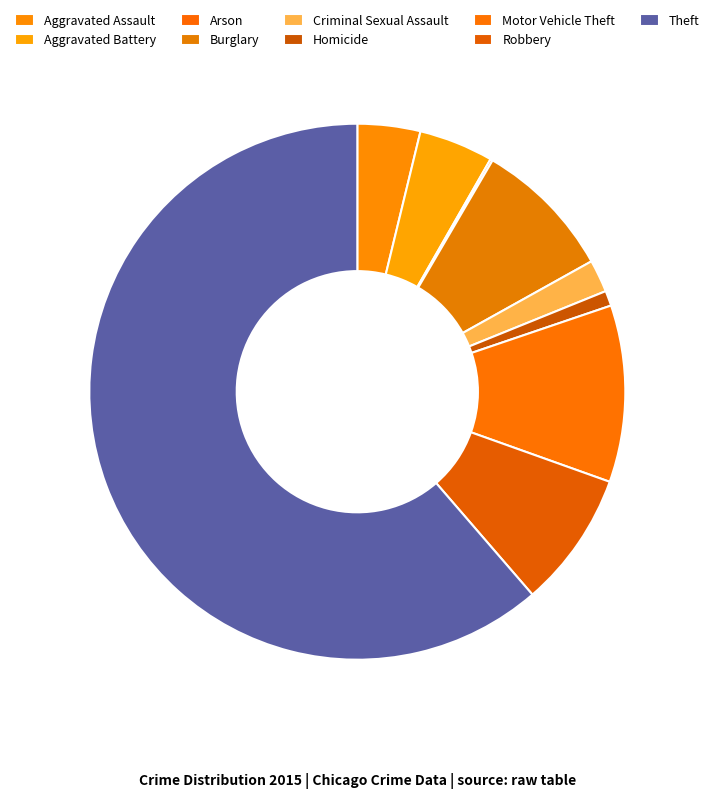

Between Theft and Motor Vehicle Theft, which is larger?

Theft